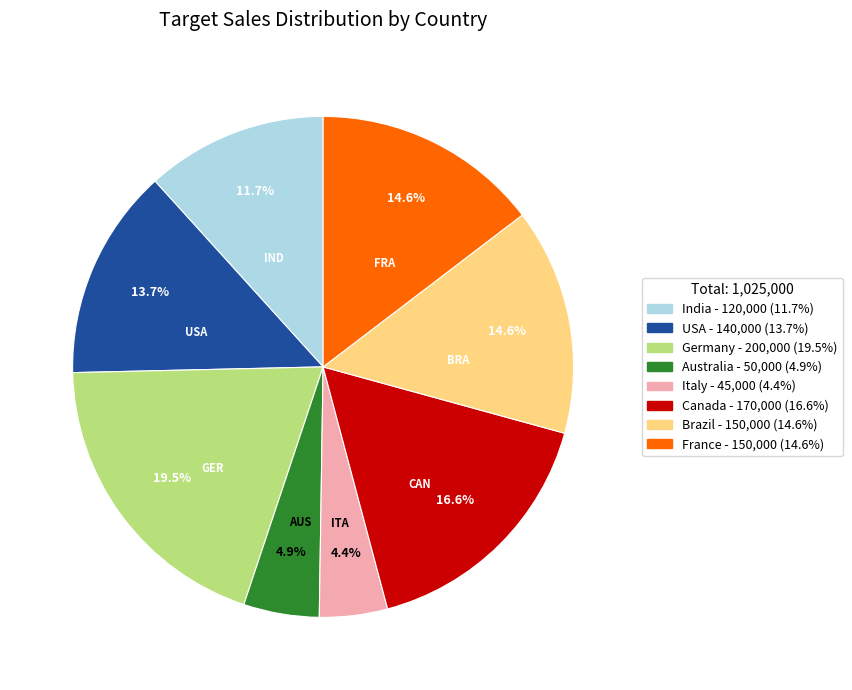

Is the sum of USA and Italy greater than half?

No